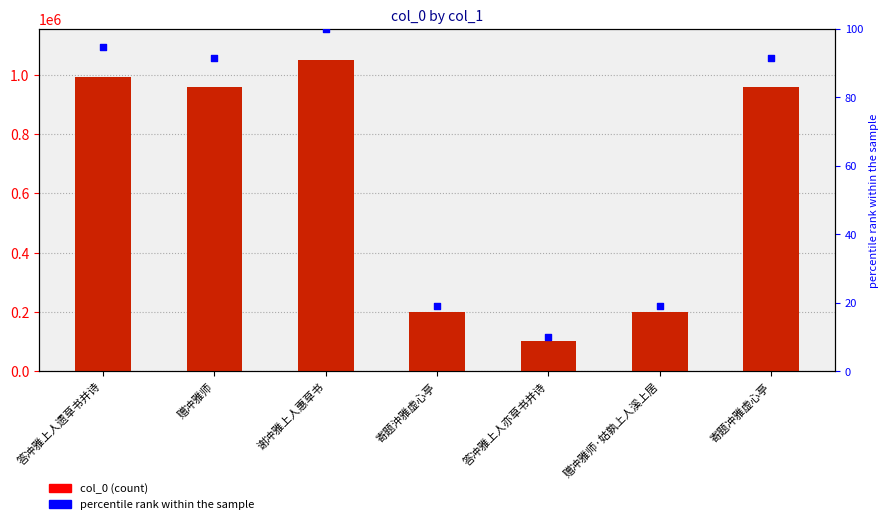

Is the value of col_0 at 寄题沖雅虚心亭 greater than the value of percentile rank within the sample at 寄题冲雅虚心亭?

Yes